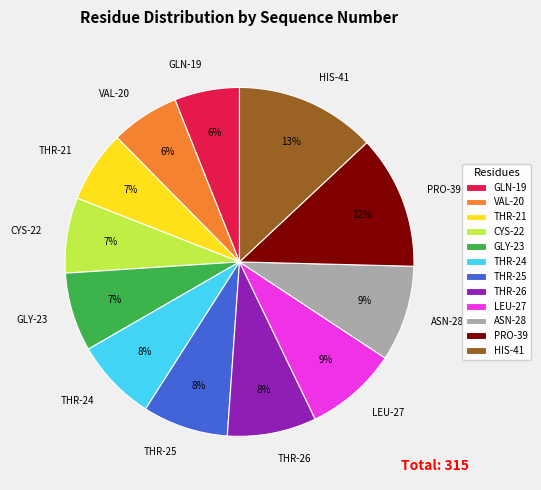

Is there any slice that represents more than half of the pie?

No